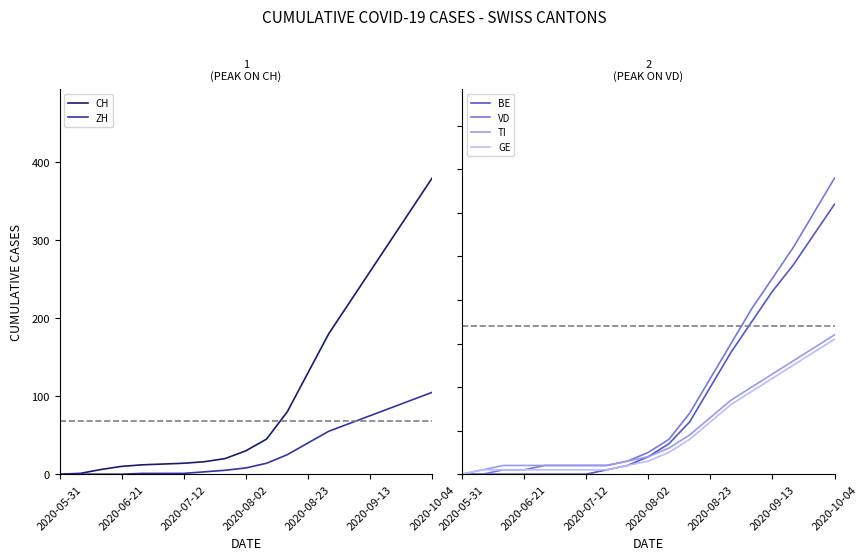

Is it true that CH equals 340 at 17?

True